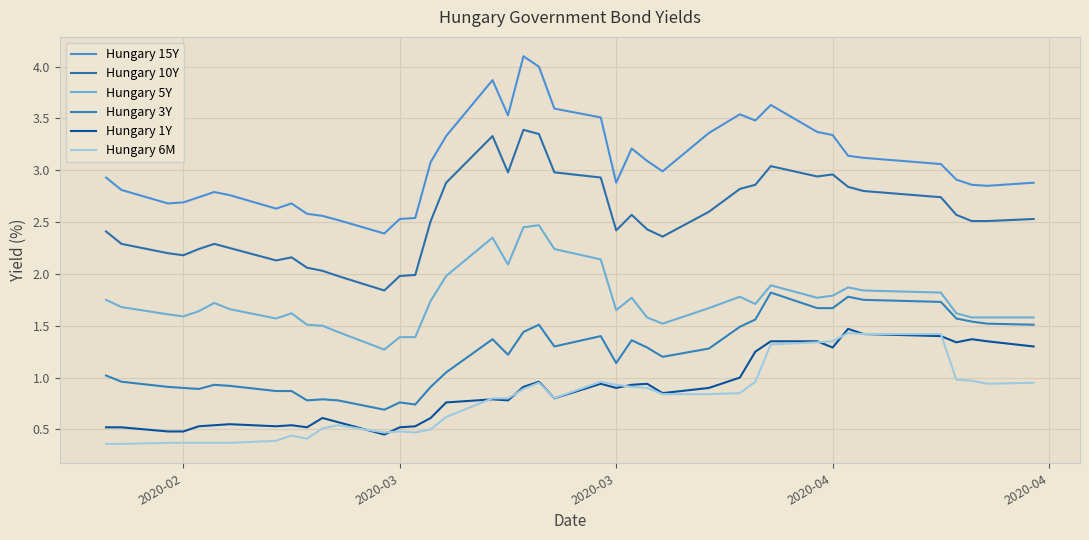

What is the sum of all Hungary 3Y values?

48.9